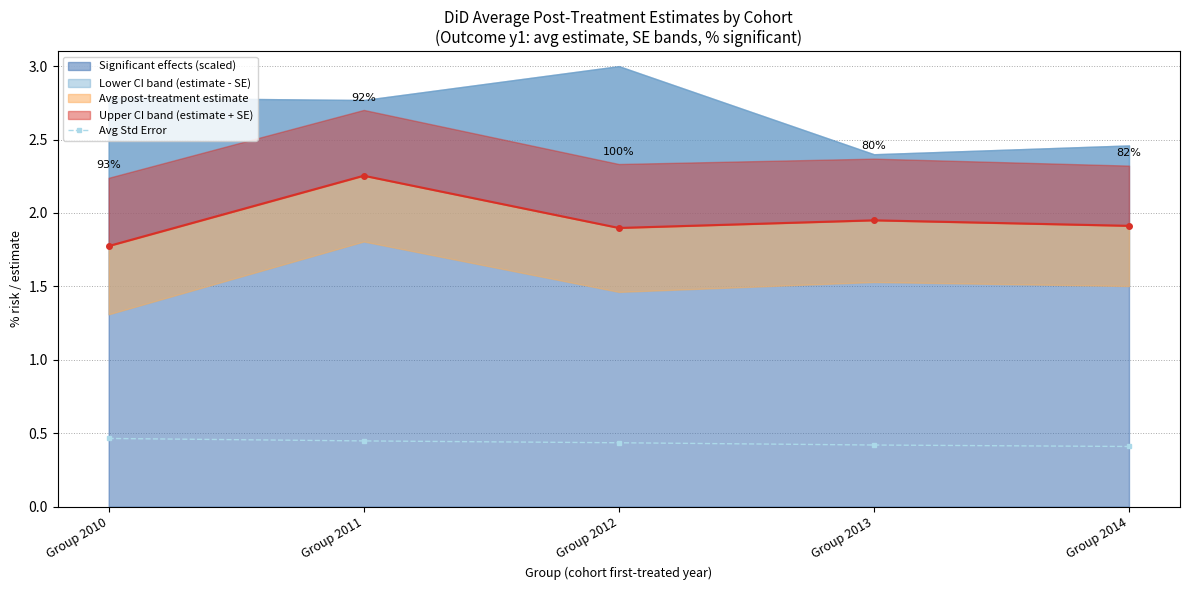

The value of Avg Std Error at Group 2011 is 0.2. True or false?

False